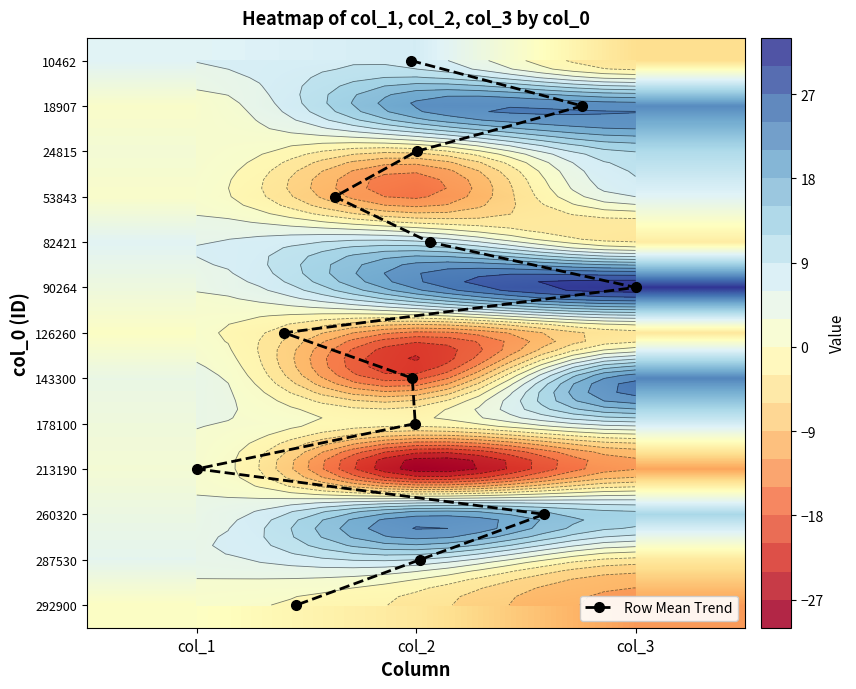

Reading left to right, transcribe all the data shown in this chart.

10462: 6.1	7.7	-5.6
18907: 1.1	21.5	22.8
24815: 2.4	-5.0	12.0
53843: 1.2	-15.6	6.0
82421: 5.9	9.7	-3.3
90264: 3.5	21.8	31.7
126260: 0.6	-15.8	-4.1
143300: 4.3	-19.1	23.4
178100: 3.2	-1.9	7.8
213190: 2.4	-28.5	-12.2
260320: 4.0	20.4	12.8
287530: 5.3	9.0	-4.0
292900: 0.5	-4.2	-13.0